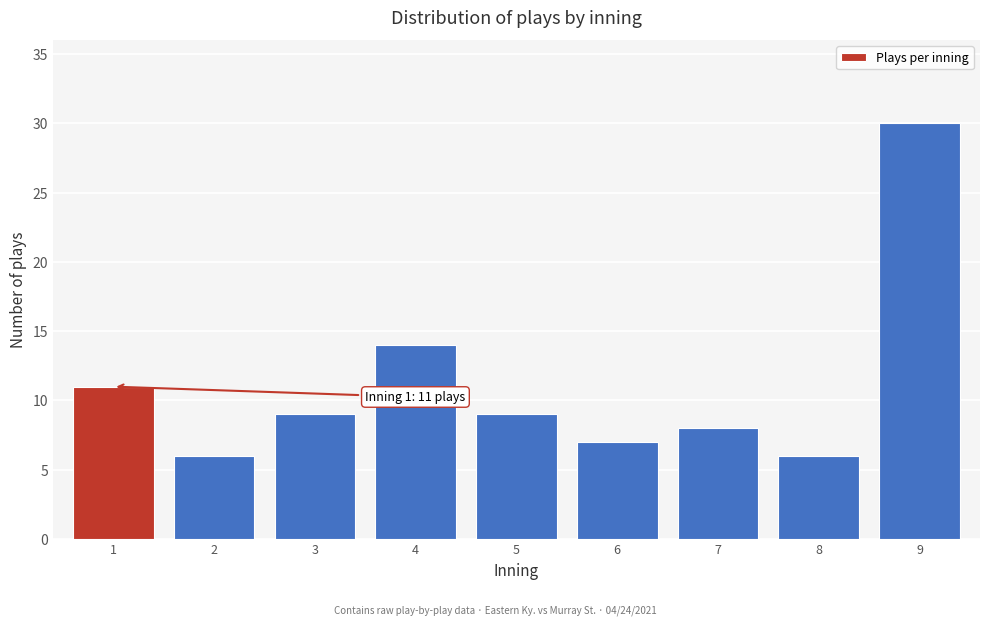

Reading right to left, what are all the values shown in this chart?

30	6	8	7	9	14	9	6	11